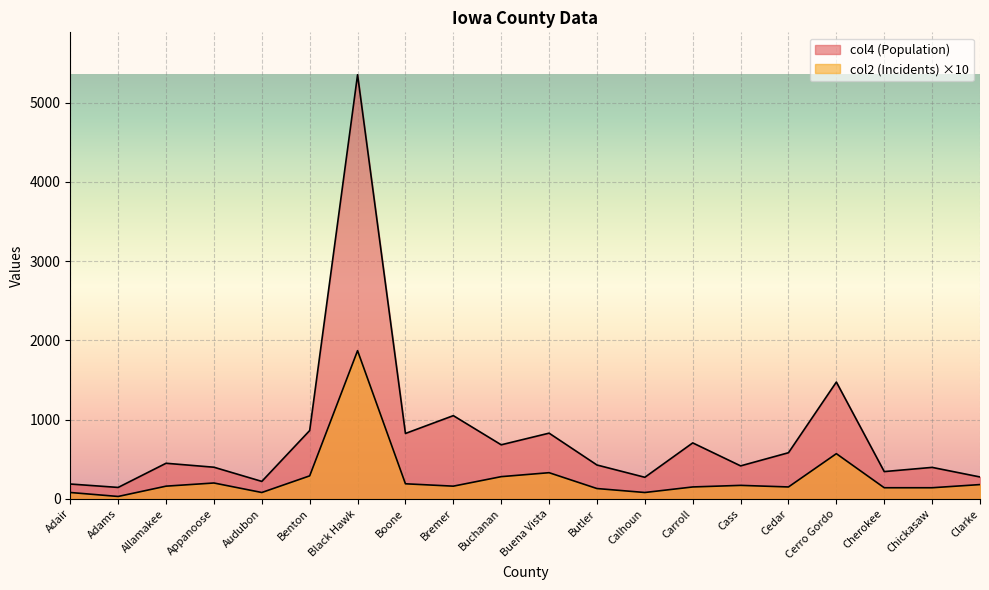

Which category has the lowest value in the col4 (Population) series?

Adams